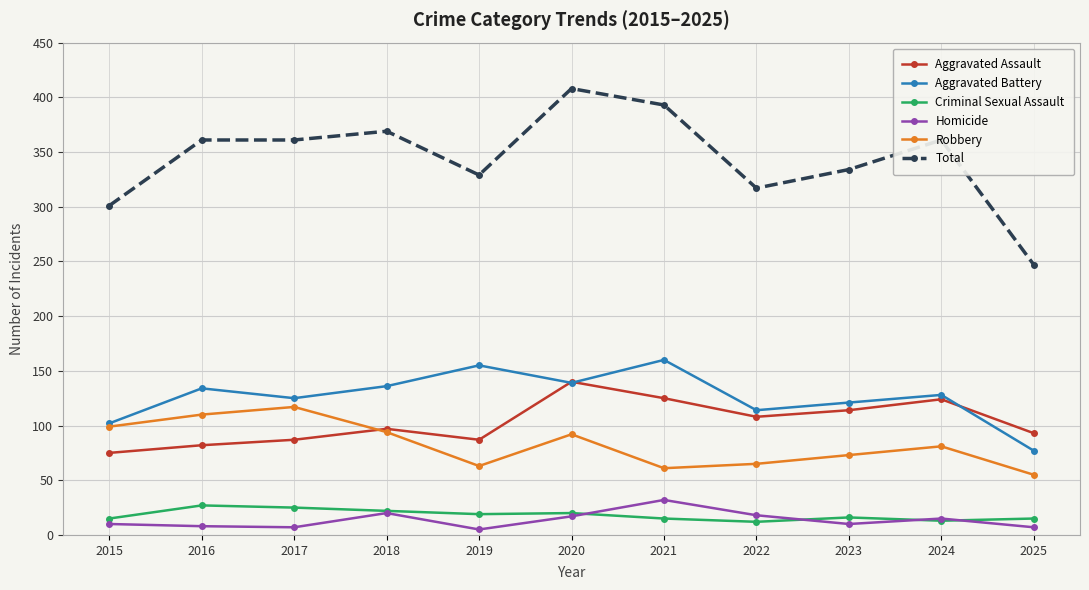

Which series has the widest spread of values?

Total